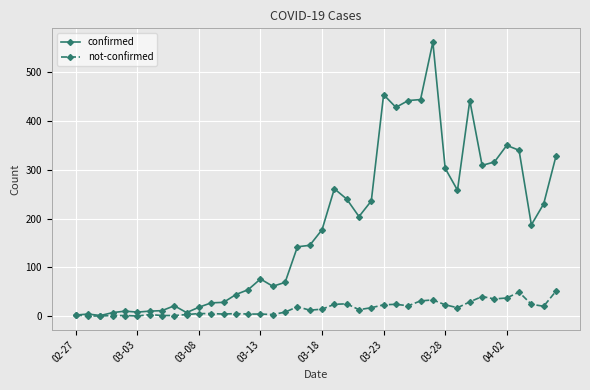

Which series has the largest total across all categories?

confirmed